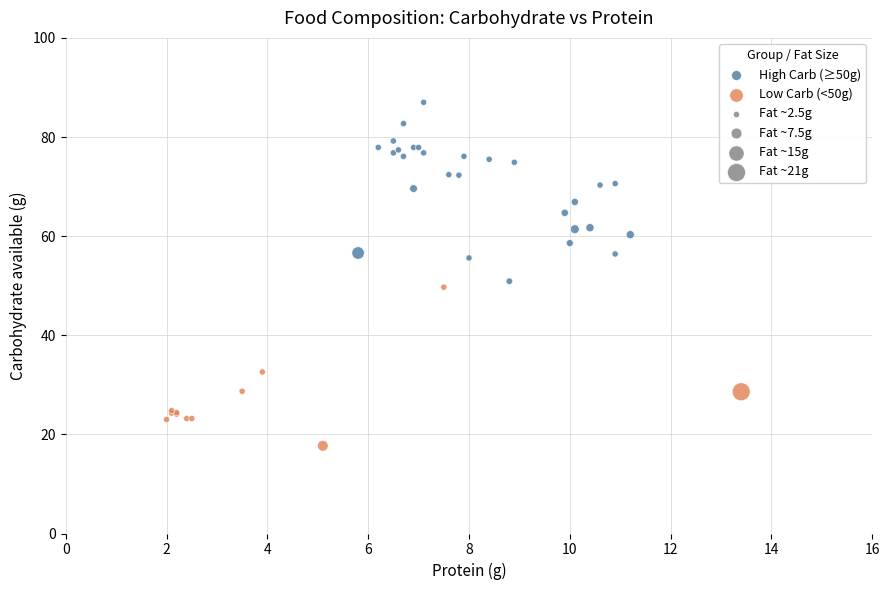

Which series has the widest spread of Y values?

High Carb (≥50g)